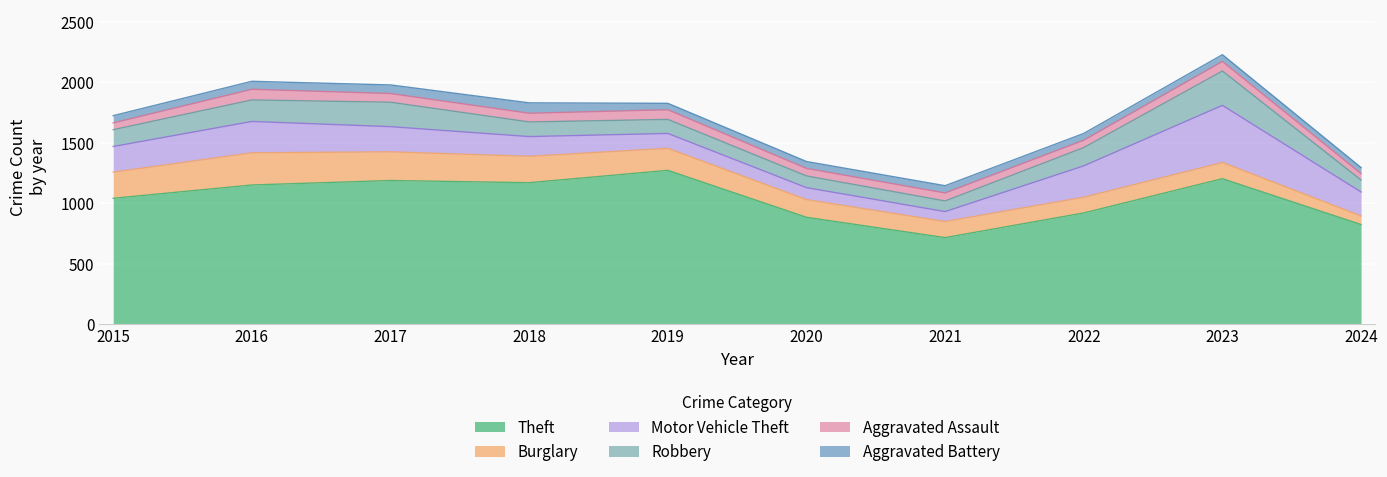

What is the greatest value displayed?

1272